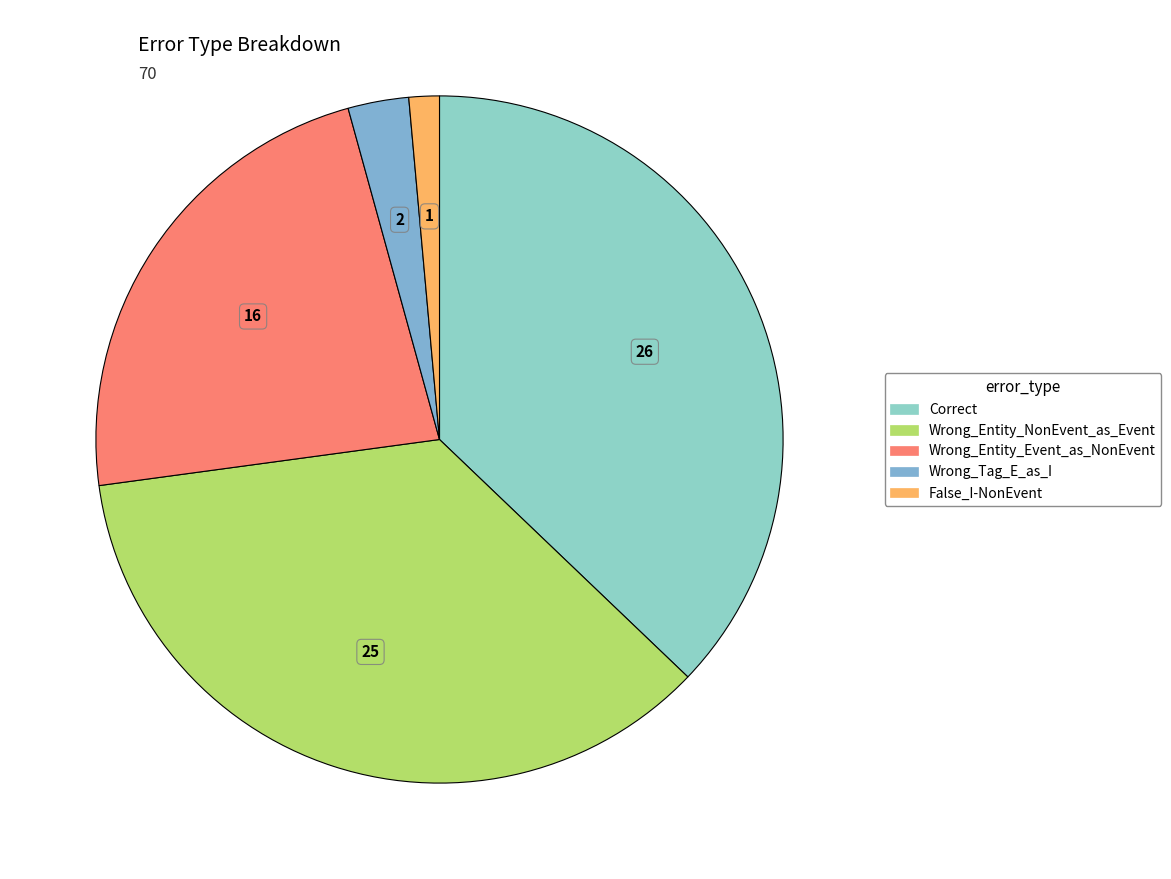

Combined, what portion of the pie is Correct and Wrong_Entity_Event_as_NonEvent?

60.0%